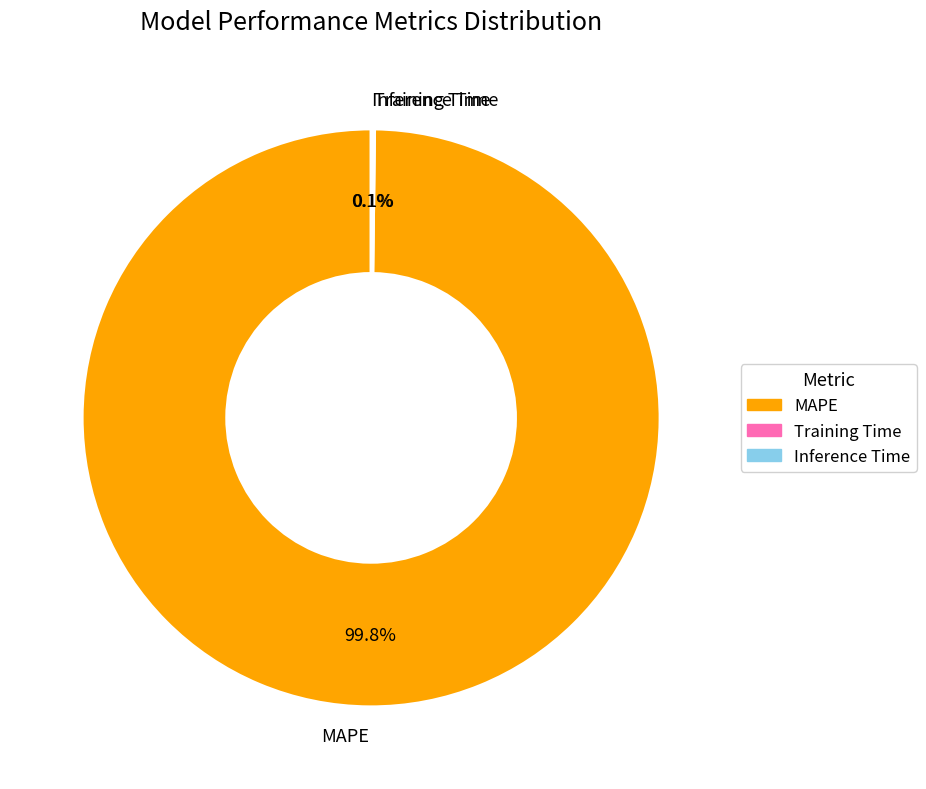

Is there any slice that represents more than half of the pie?

Yes